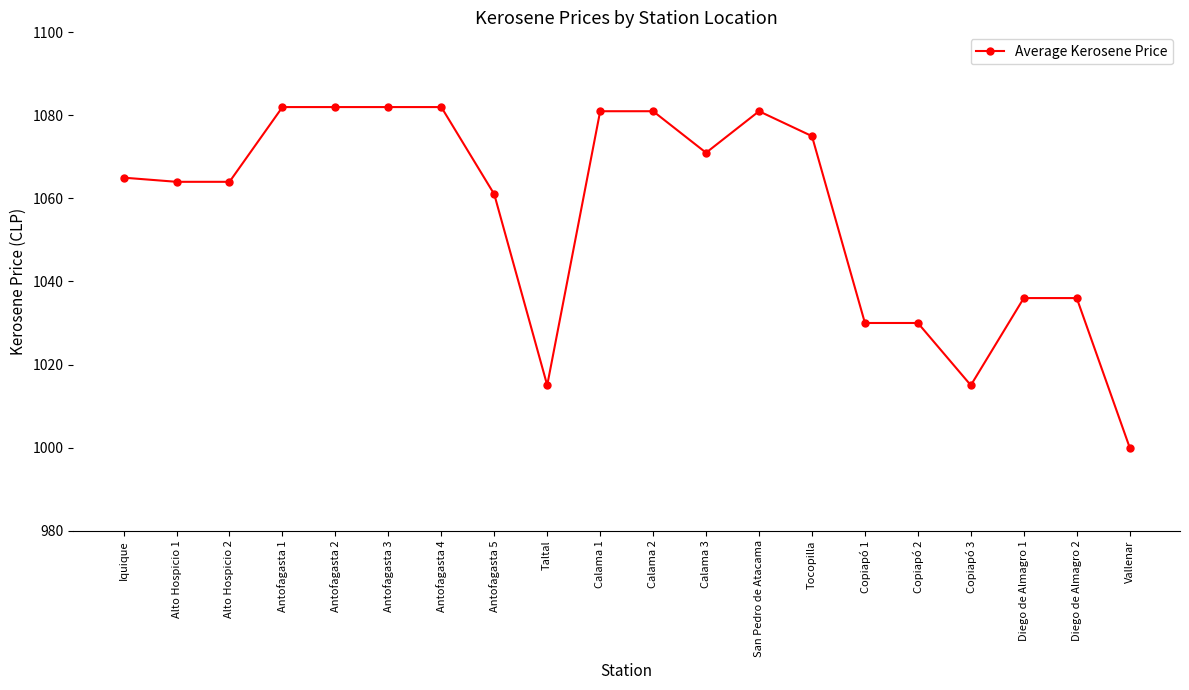

True or false: the data has more than 0 interior local peaks.

True